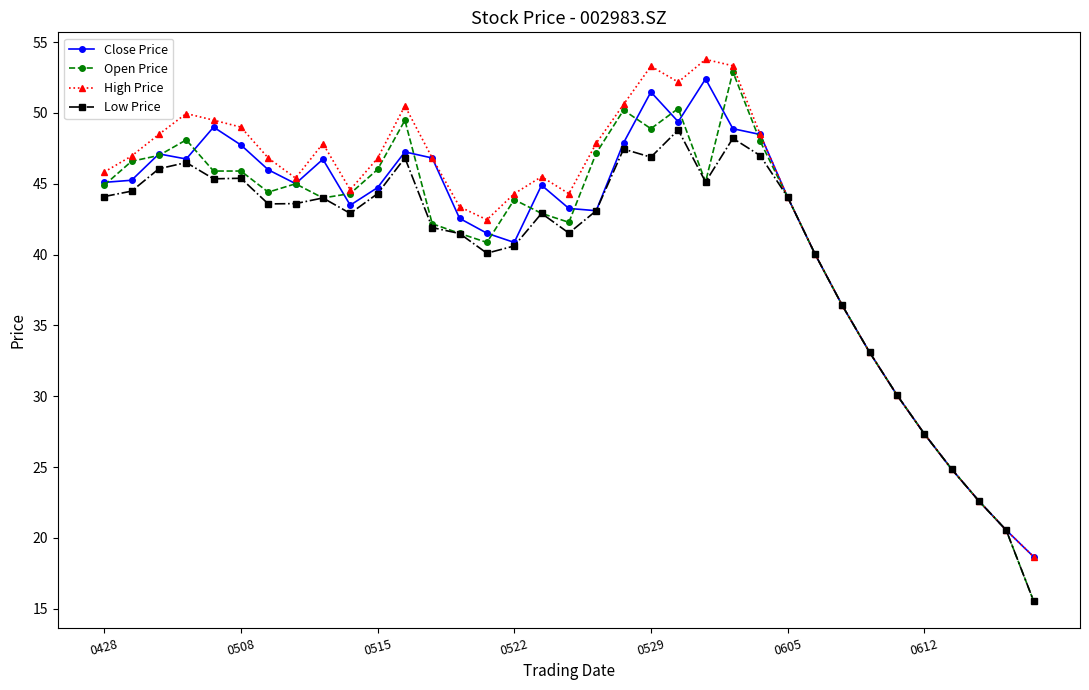

Count the number of categories in the chart.

35